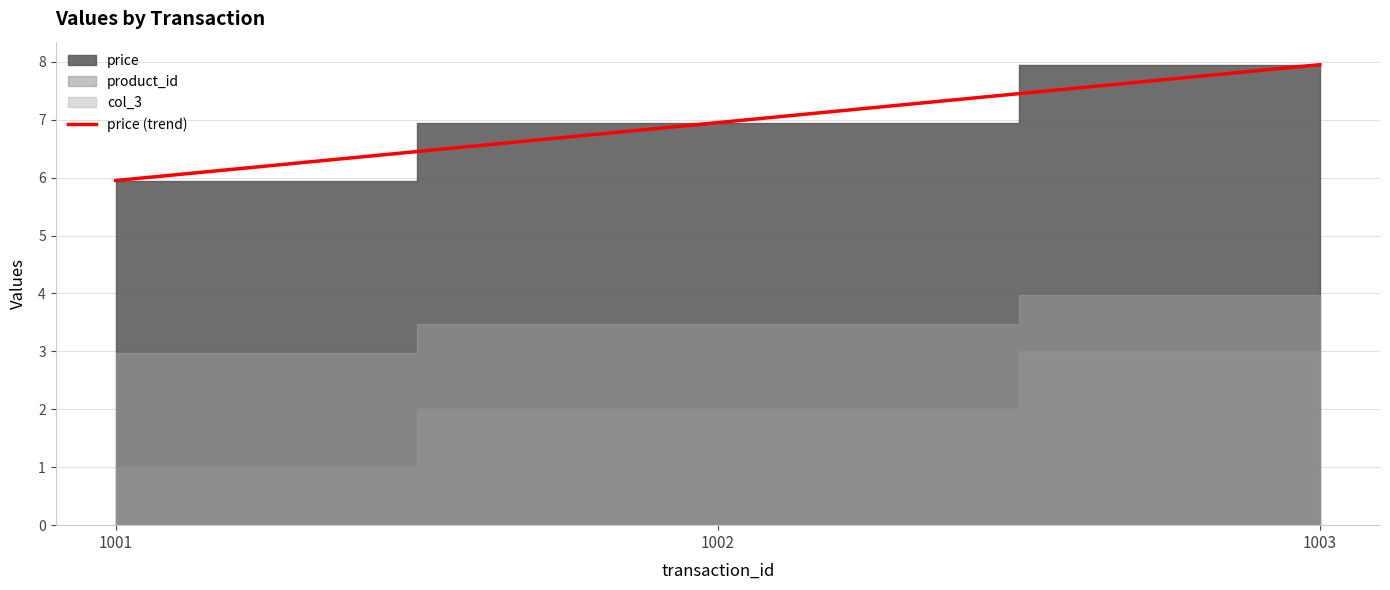

Is it true that the value at 1003 is 13.1?

False